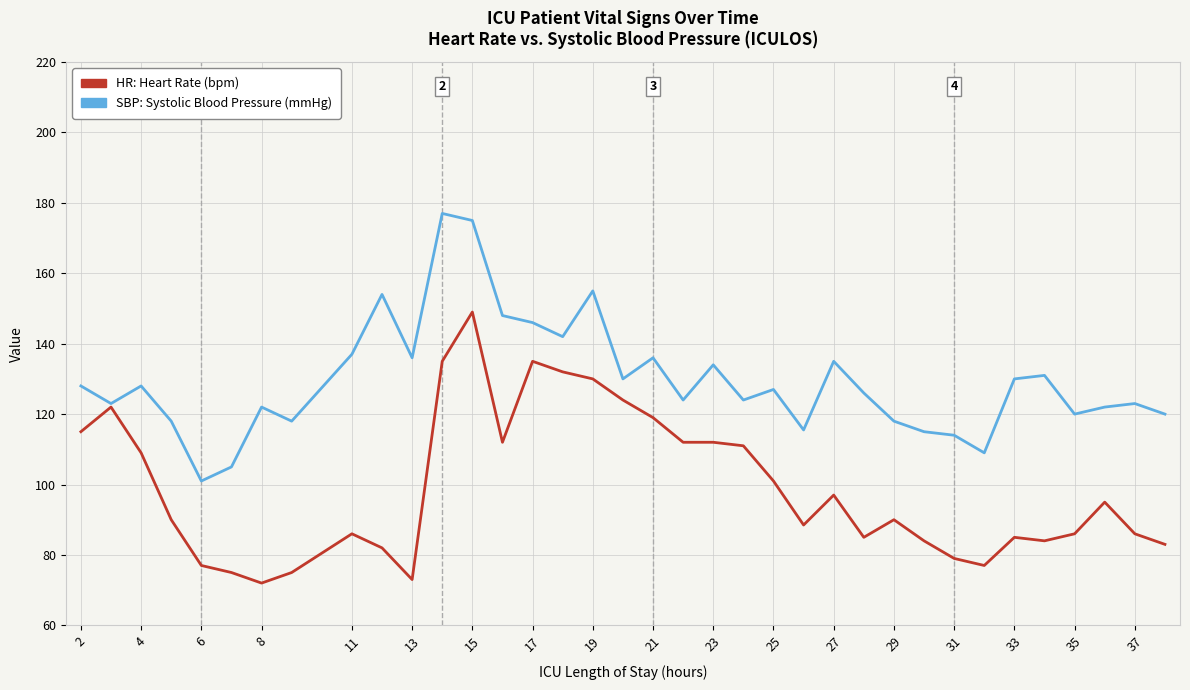

What is the highest value of the HR: Heart Rate (bpm) series?

149.0